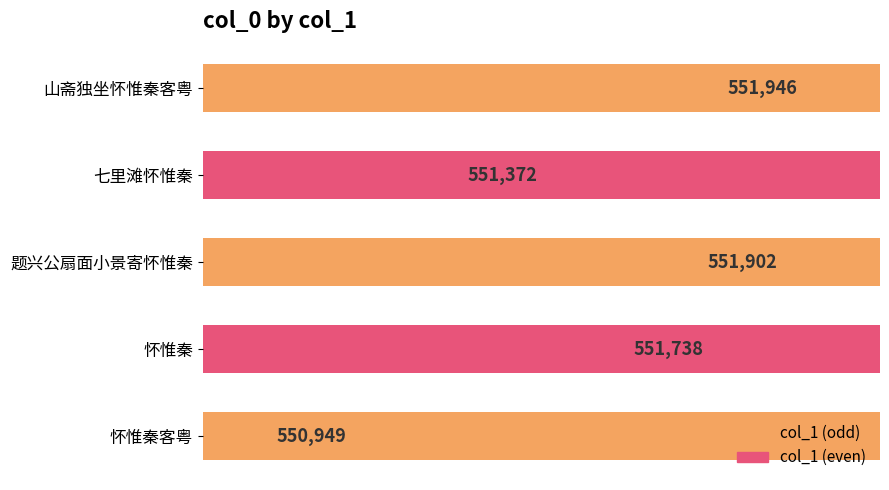

What is the smallest value displayed?

550949